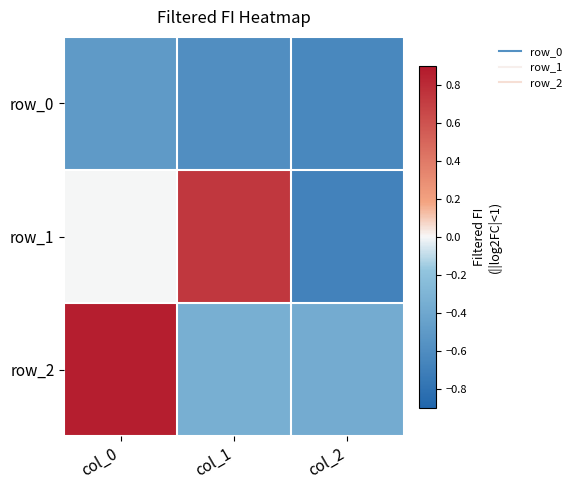

What is the average value of the row_2 series?

0.1